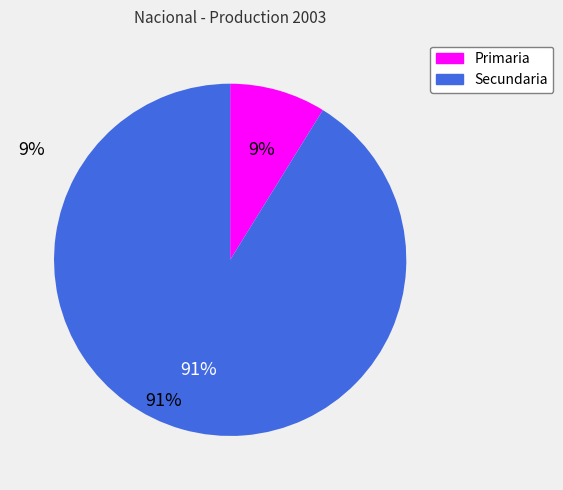

Which has a higher value, Primaria or Secundaria?

Secundaria